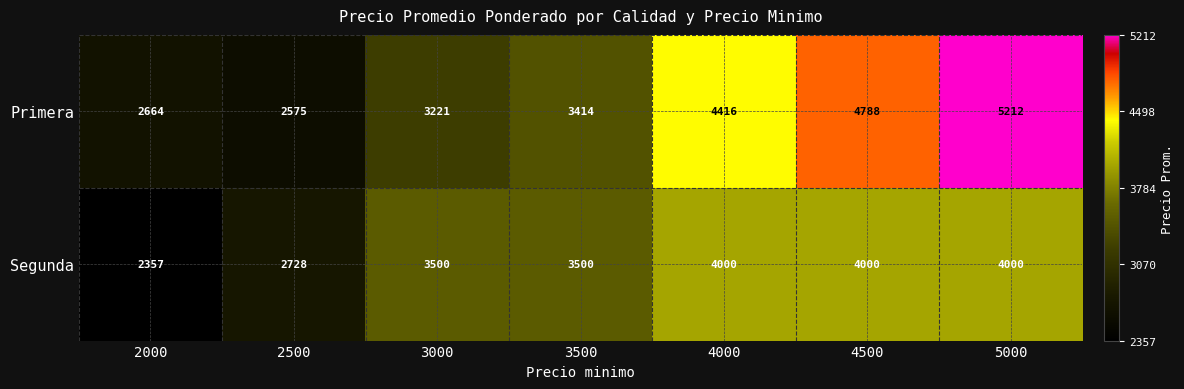

What is the sum of the Primera values at 4500 and 5000?

10000